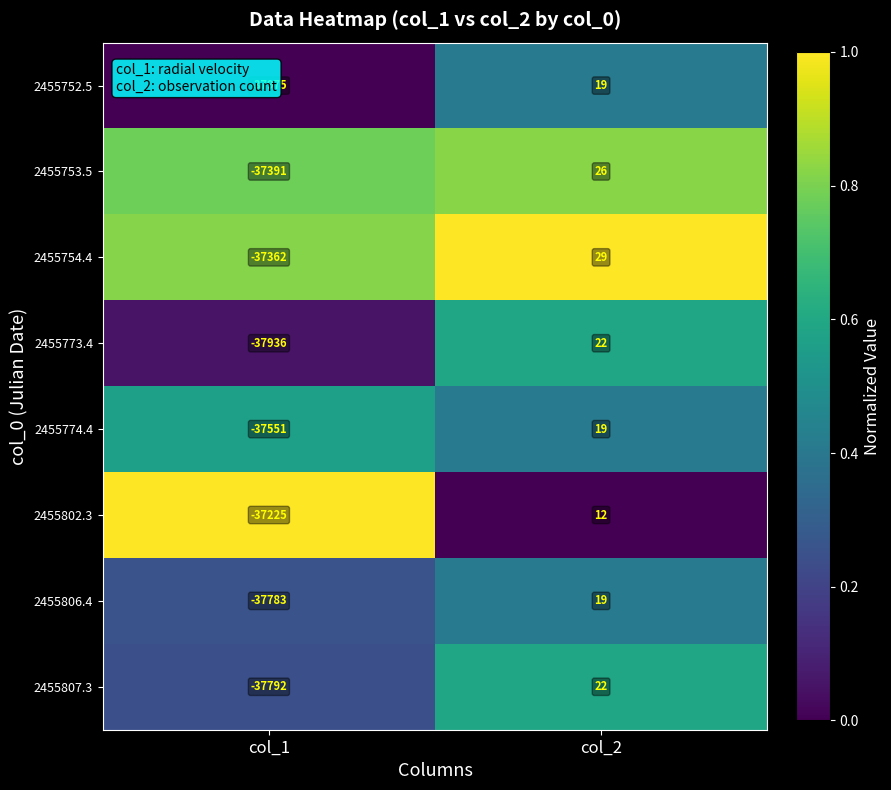

What is the maximum value shown in the chart?

29